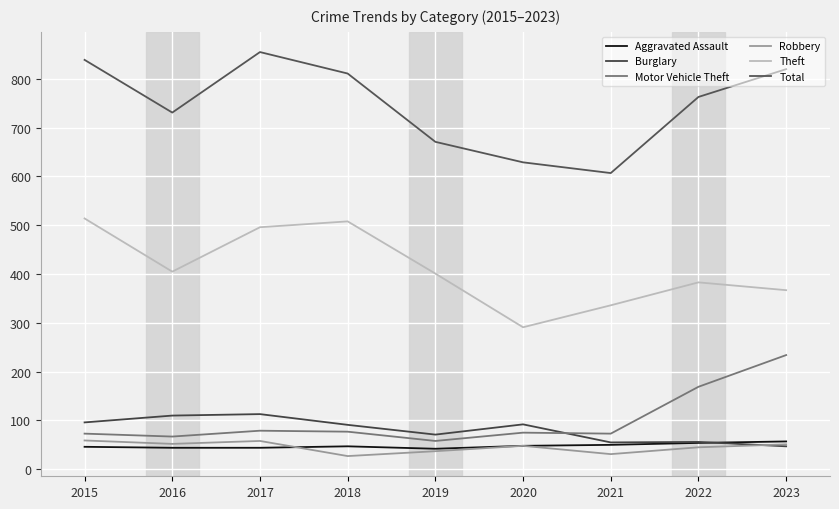

Is this an area chart (filled region under the line)?

No